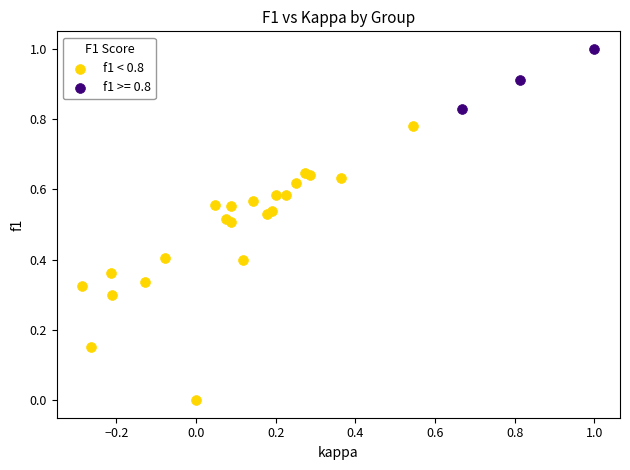

Which series contains the lowest Y value?

f1 < 0.8